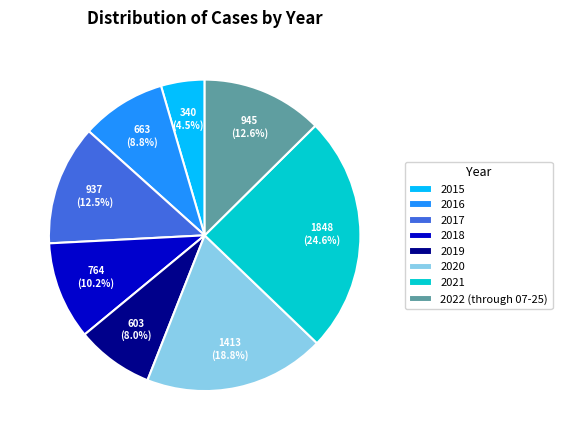

Do 2015 and 2017 together represent more than half of the pie?

No